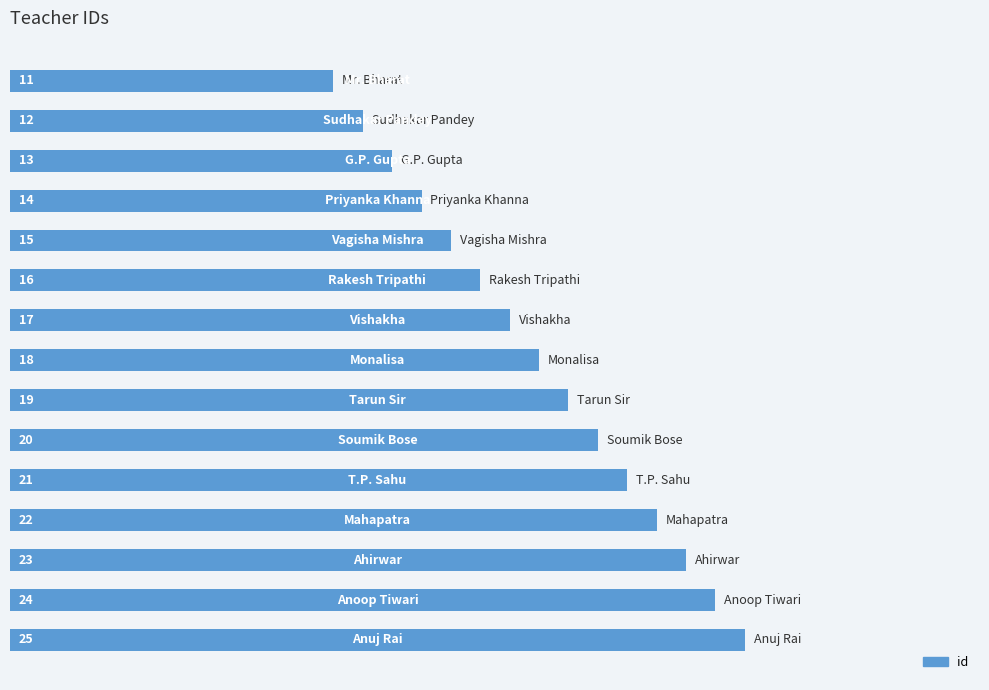

What is the greatest value displayed?

25